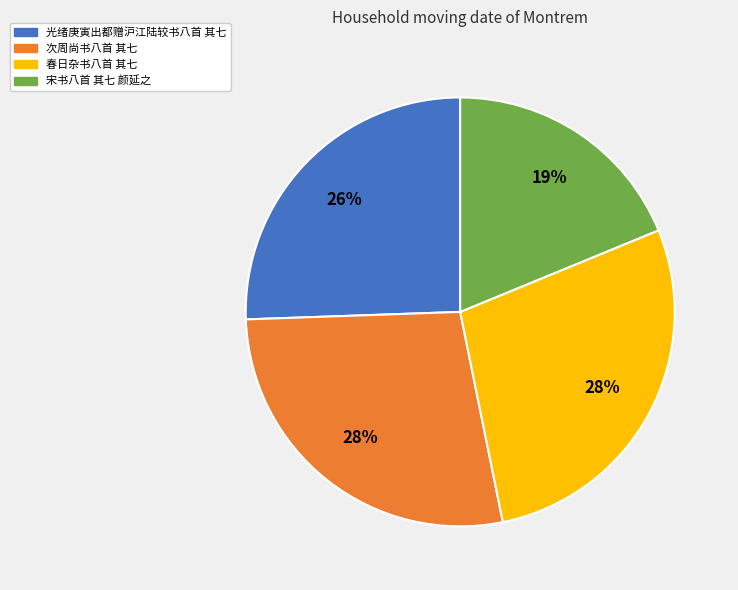

How many segments does this pie chart have?

4